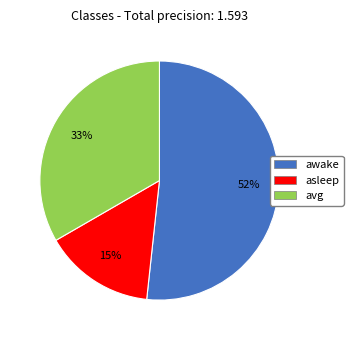

Do awake and asleep together represent more than half of the pie?

Yes